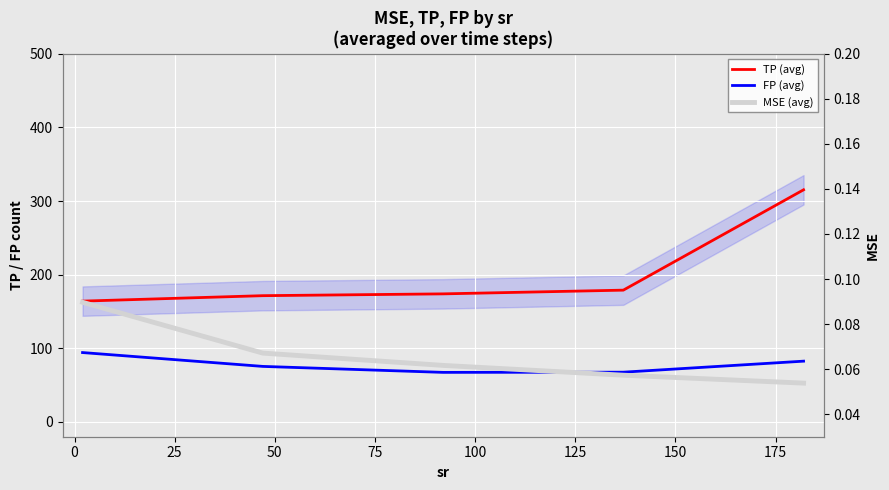

What is the value of the TP (avg) point at the 5th from the left?

315.3